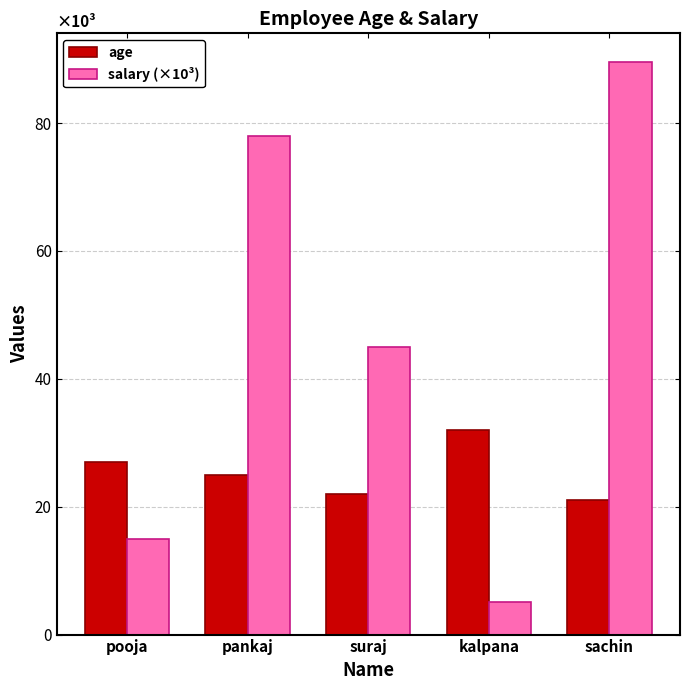

Which series has the largest range (max minus min)?

salary (×10³)